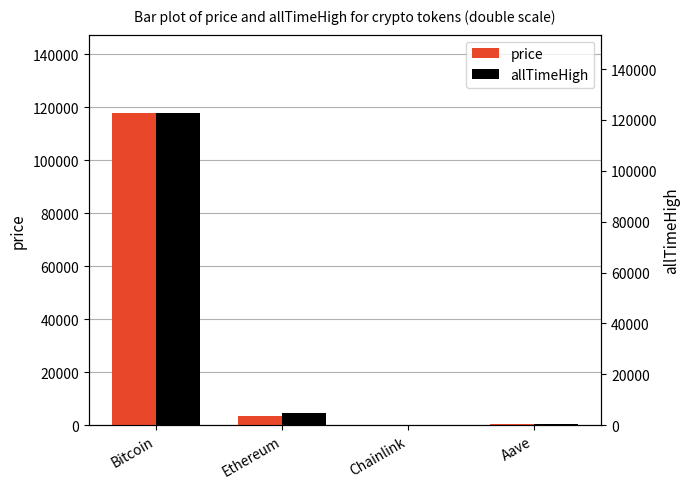

What is the difference between the maximum and minimum values in the allTimeHigh series?

122785.3